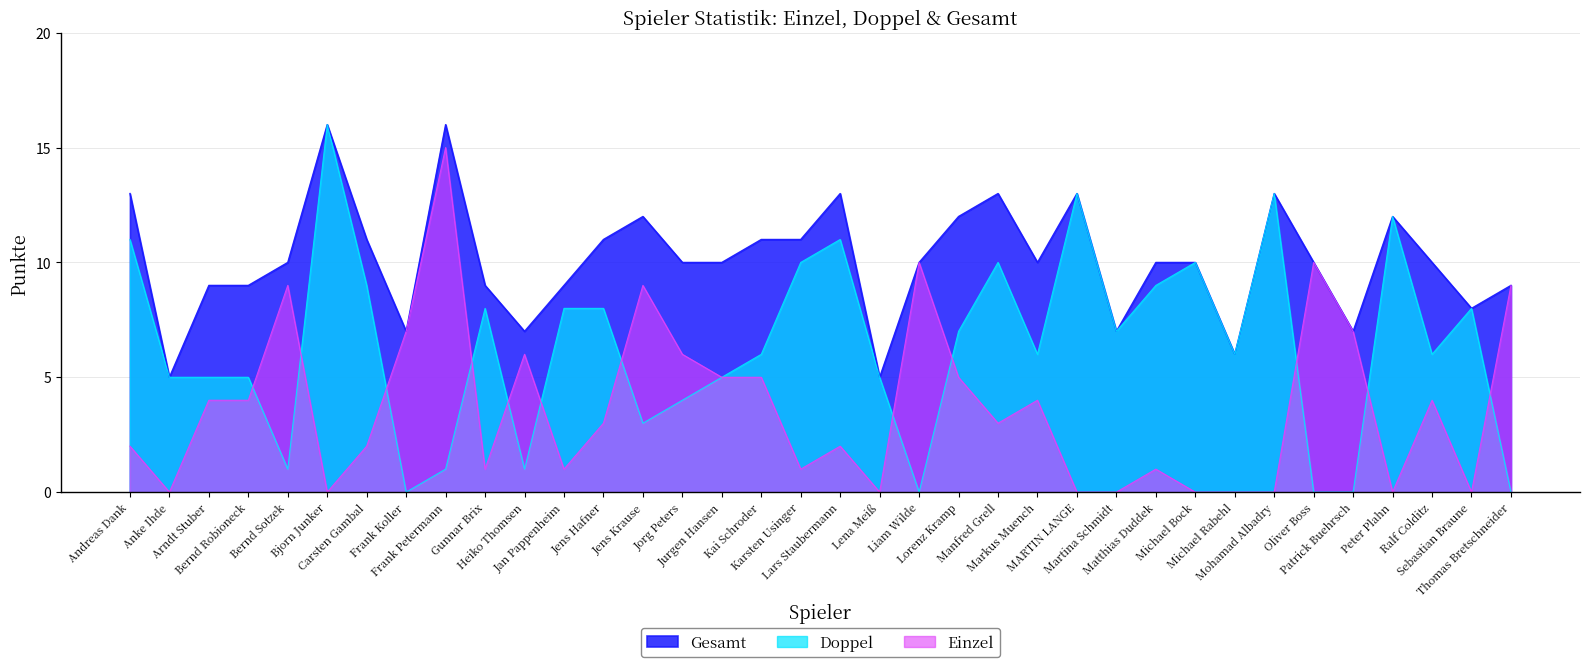

At how many categories does at least one series exceed 7?

29